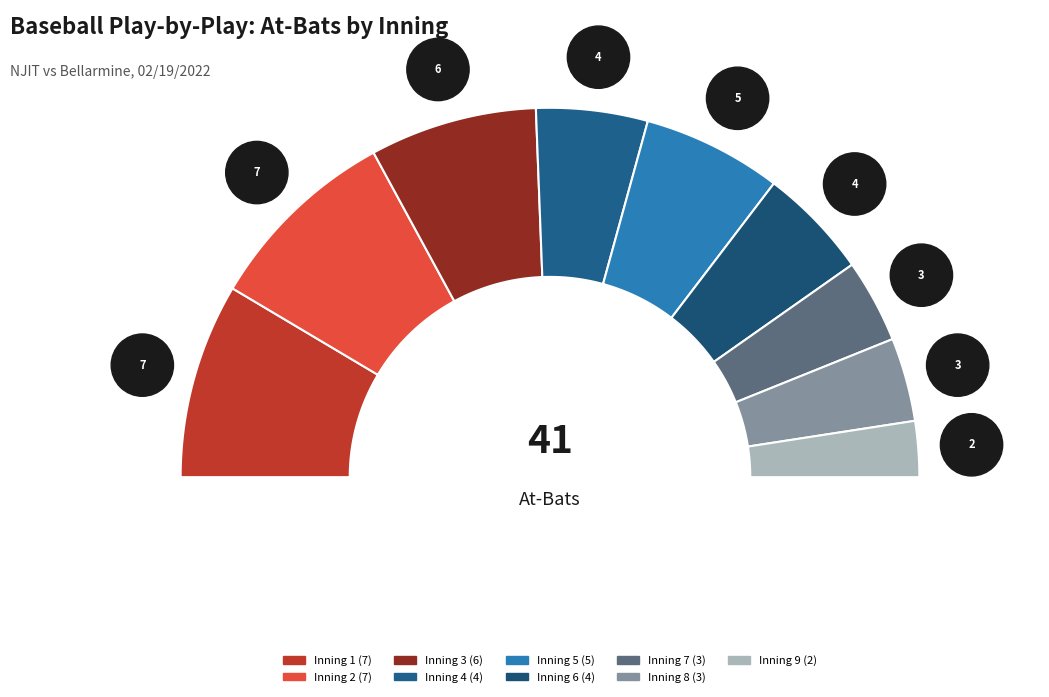

What is the ratio of the value at Inning 6 to the value at Inning 1?

0.6